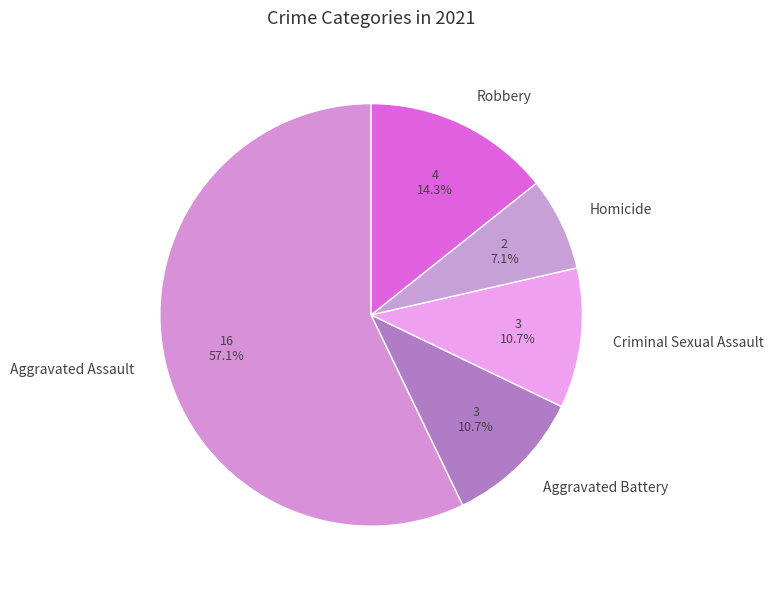

To the nearest percent, what is the combined percentage of Robbery and Homicide?

21%